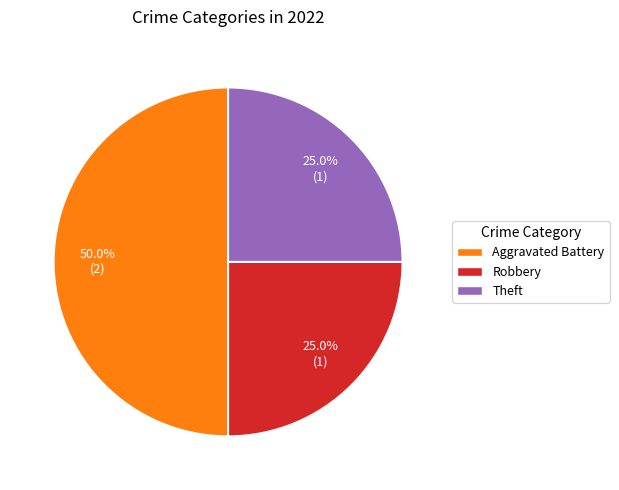

How many slices are in this pie chart?

3